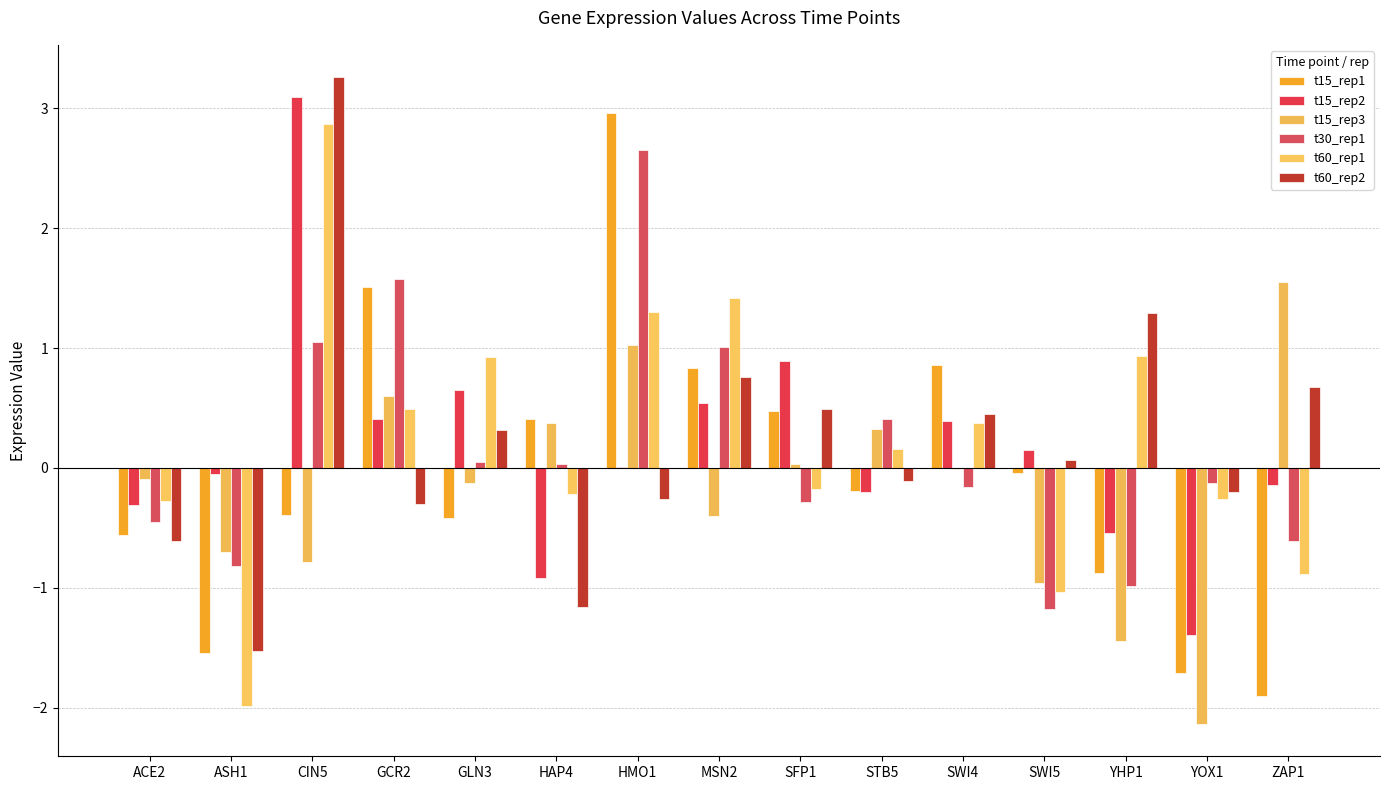

How many groups of bars are there?

15